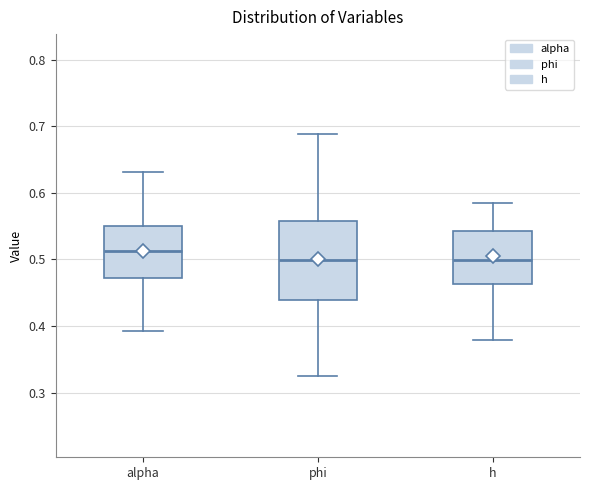

Reading left to right, transcribe this box plot: for each box, give where its median line is, the range the box spans, and where its two whiskers end, as read against the y-axis. The values are not printed on the chart, so give them approximately, as read against the axis.

alpha: median 0.51, box 0.47 to 0.55, whiskers 0.39 to 0.63
phi: median 0.50, box 0.44 to 0.56, whiskers 0.32 to 0.69
h: median 0.50, box 0.46 to 0.54, whiskers 0.38 to 0.58